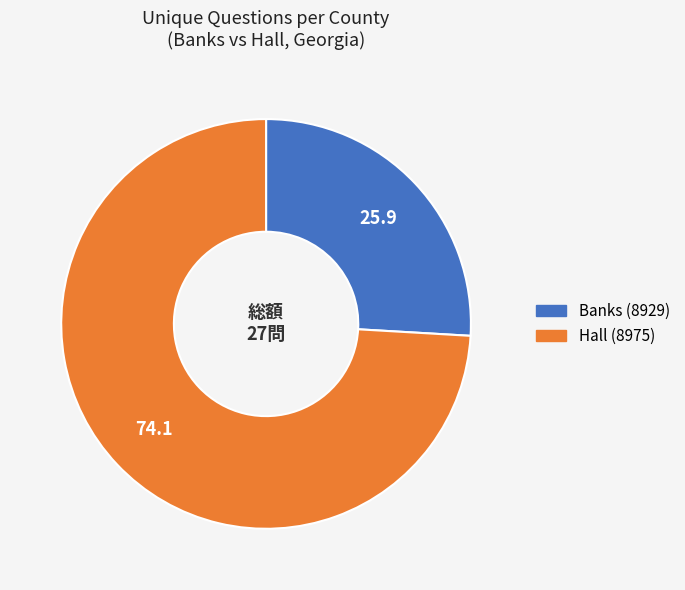

Is it true that Hall (8975) is 61% of the pie?

False